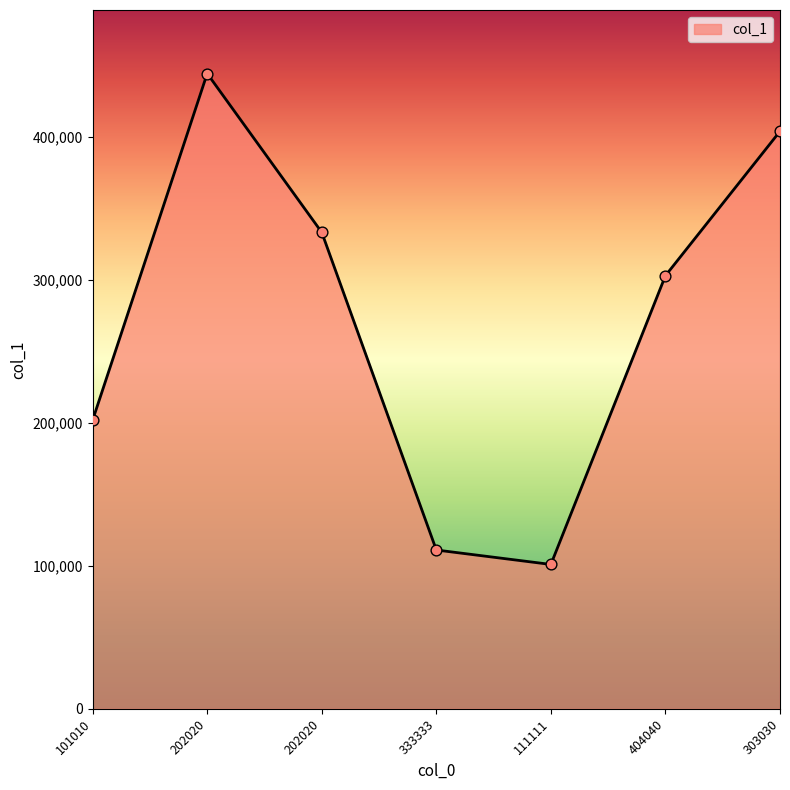

What is the change in value from 202020 to 303030?

+70707